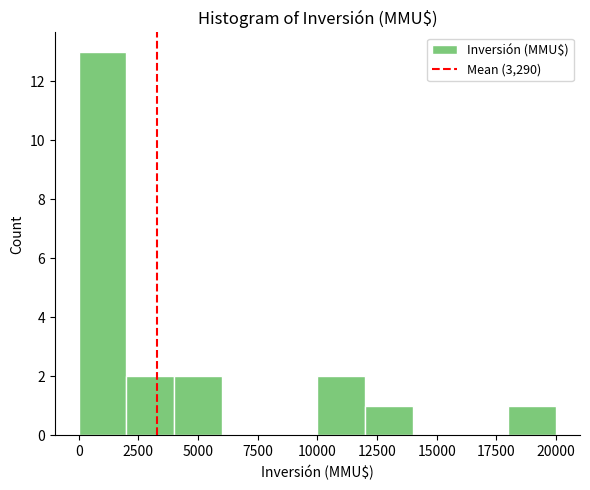

Reading left to right, list every bar in this chart as the range it spans on the x-axis followed by its height. The values are not printed on the chart, so give them approximately, as read against the axis.

0 to 2000: 13
2000 to 4000: 2
4000 to 6000: 2
6000 to 8000: 0
8000 to 10000: 0
10000 to 12000: 2
12000 to 14000: 1
14000 to 16000: 0
16000 to 18000: 0
18000 to 20000: 1